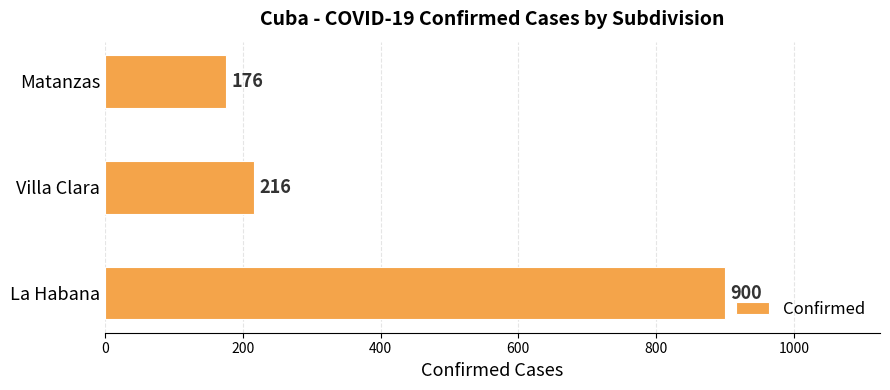

What is the difference between the maximum and minimum values?

724